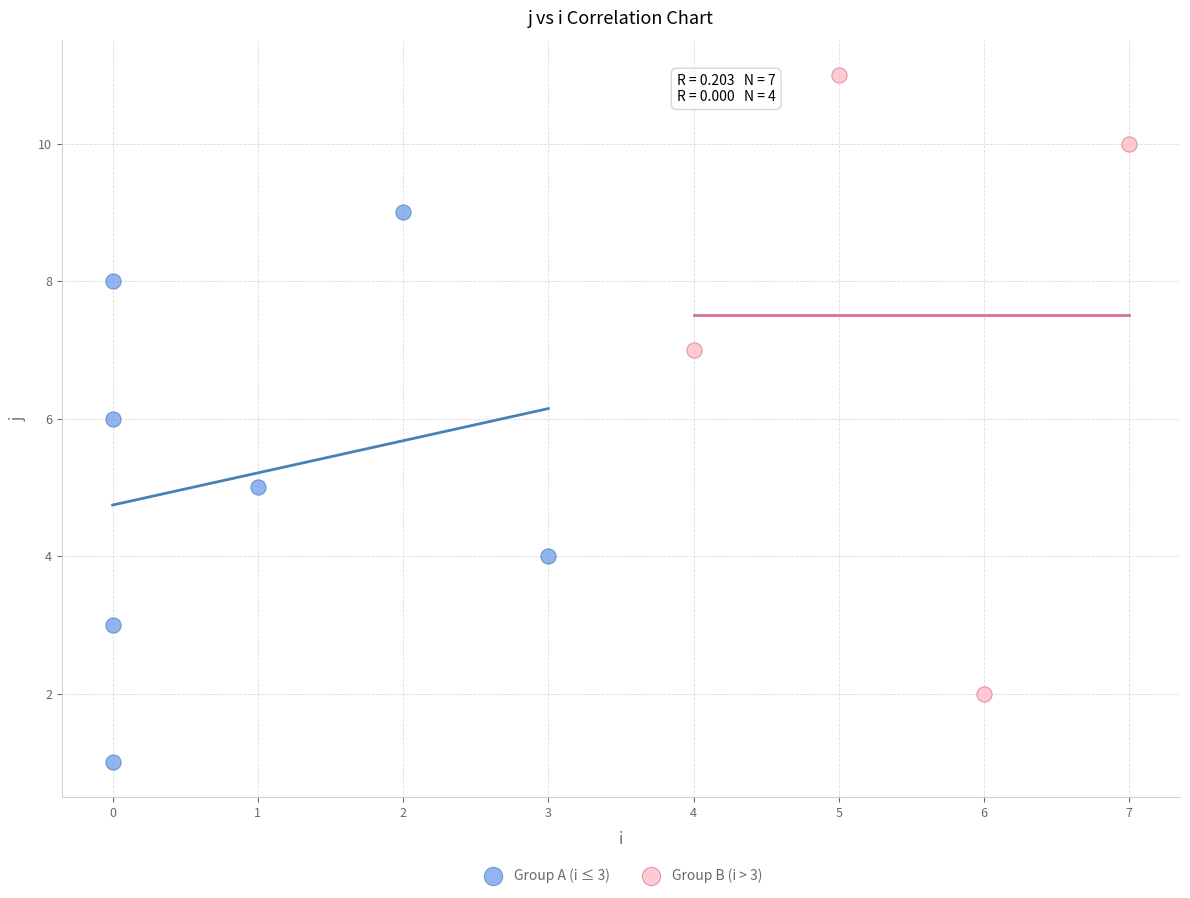

Which series has the widest spread of Y values?

Group B (i > 3)